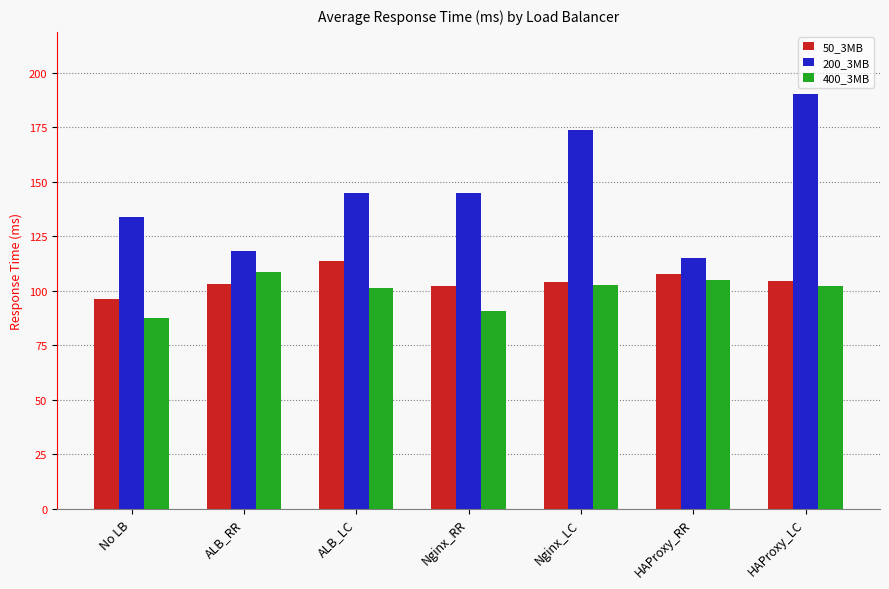

What is the spread (max minus min) of values at ALB_RR?

14.8